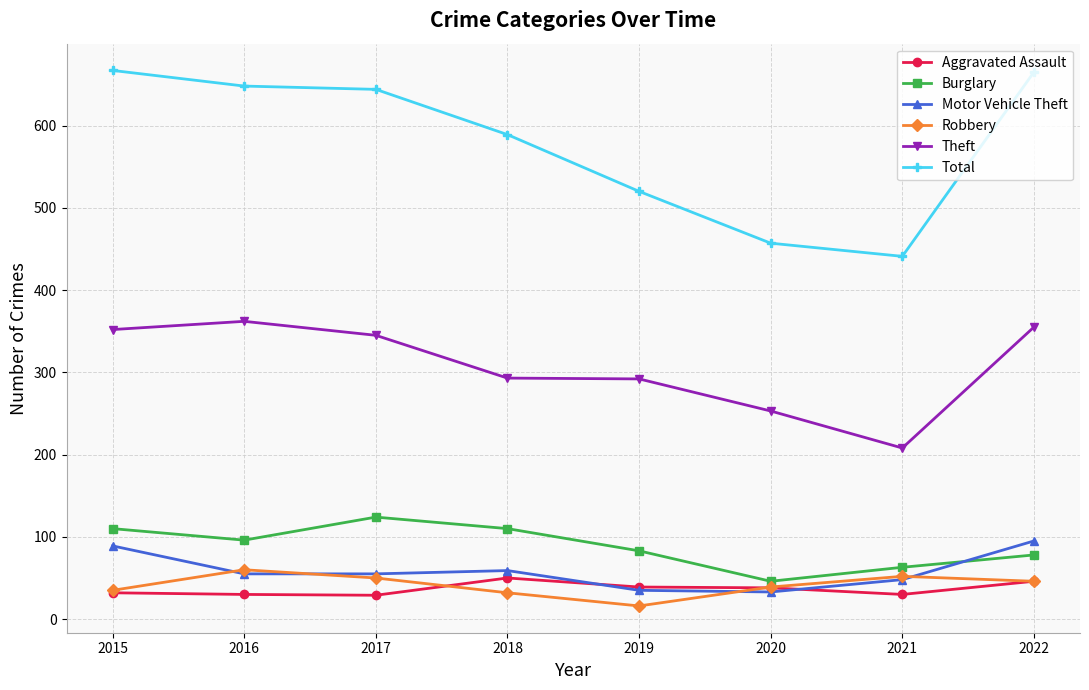

True or false: Theft and Burglary intersect in this chart.

False